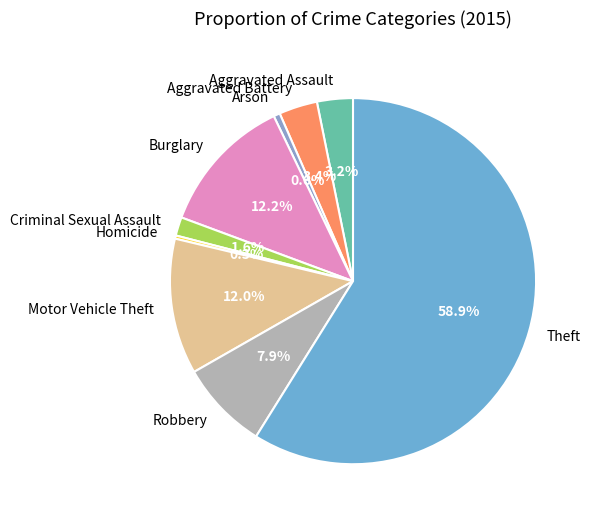

What percentage is the Aggravated Assault slice, to the nearest percent?

3%